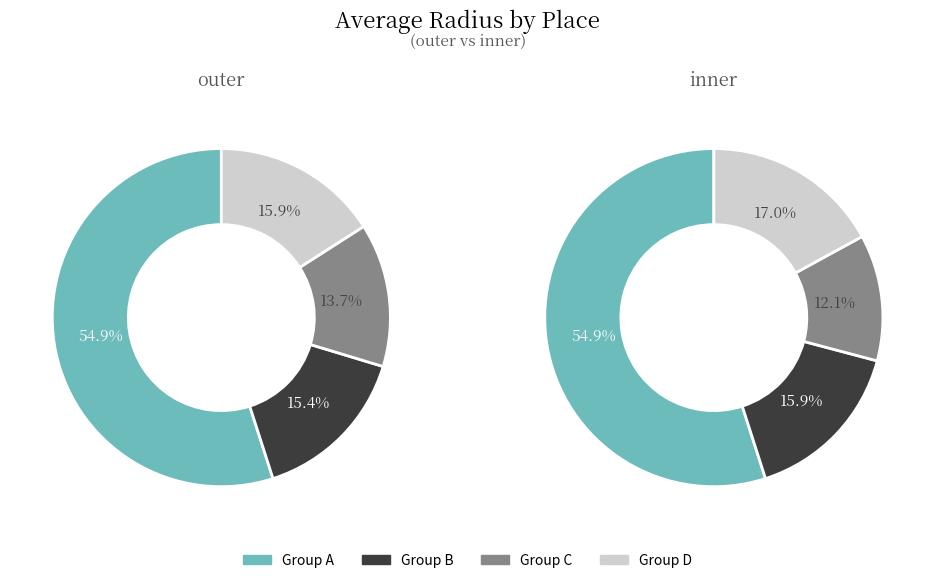

Rank the series by their maximum value, from lowest to highest.

outer, inner